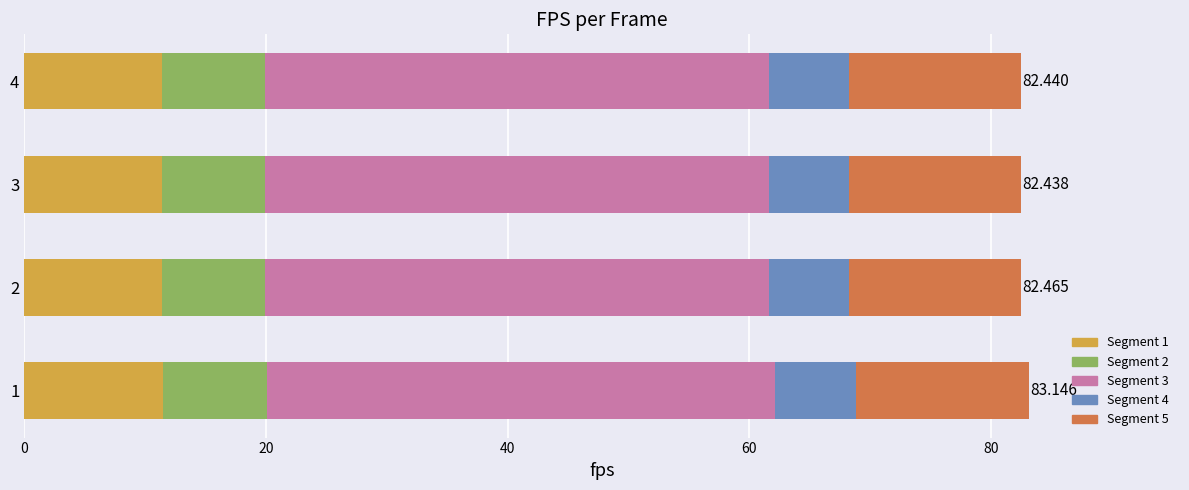

Count the number of data series in this chart.

5